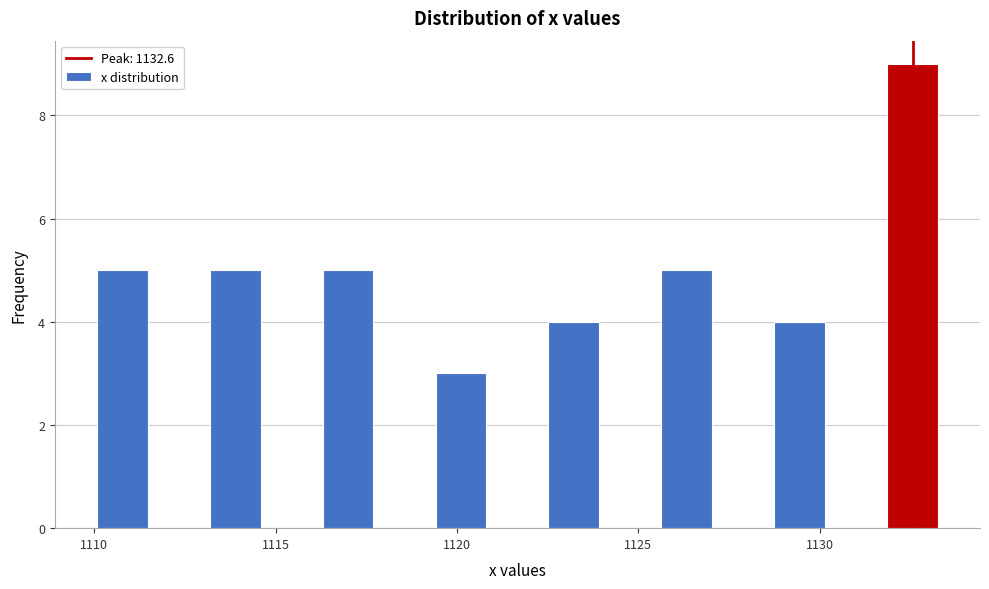

Read against the x-axis, roughly where is the centre of the tallest bar?

1132.5